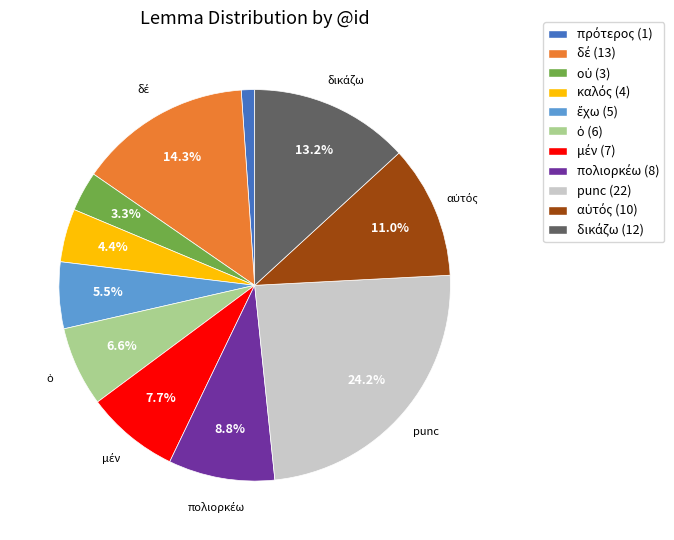

Does any single category account for the majority?

No